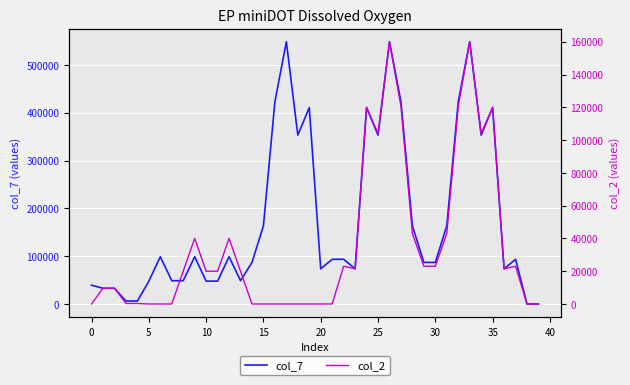

Which series changed the most between 20 and 38?

col_7